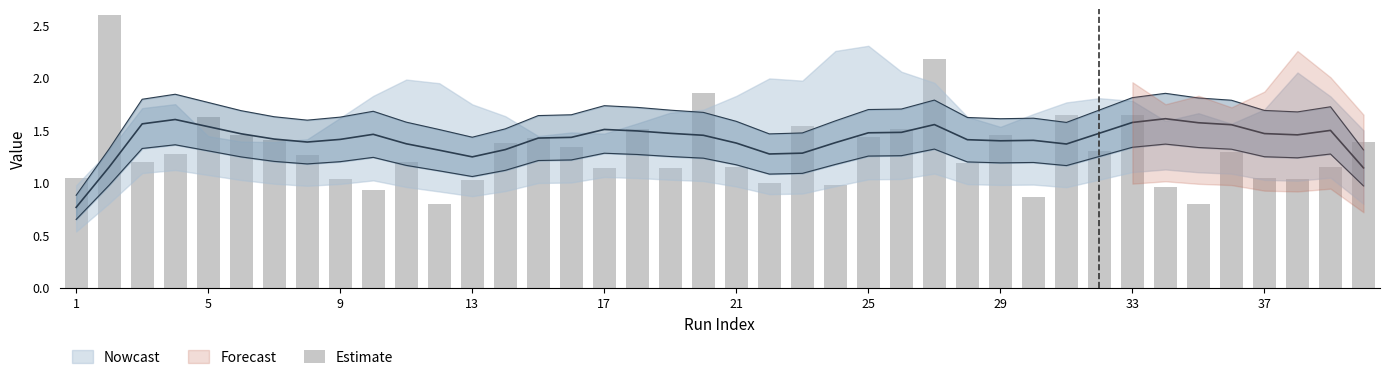

What is the difference between the maximum and minimum values?

1.8